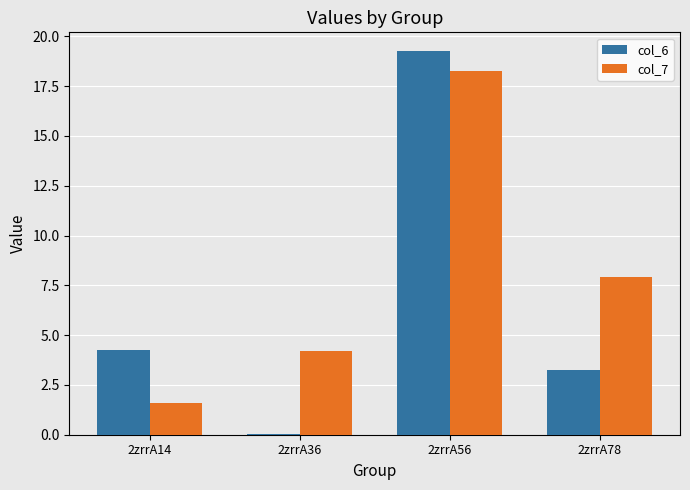

What is the sum of all col_6 values?

26.8